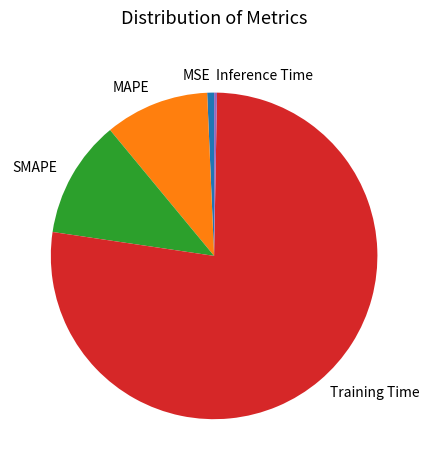

Between MAPE and MSE, which is larger?

MAPE